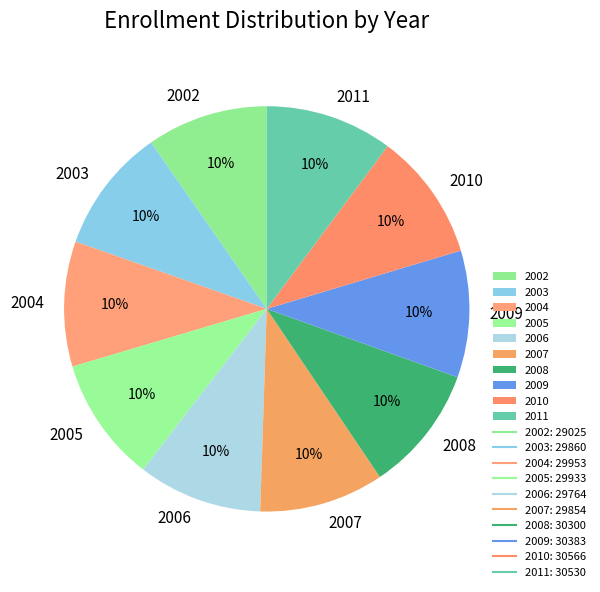

What percentage is the 2010 slice, to the nearest percent?

10%